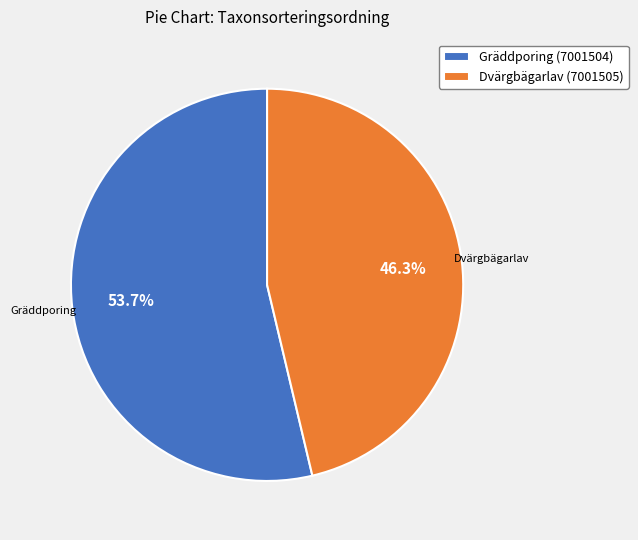

How many slices are in this pie chart?

2